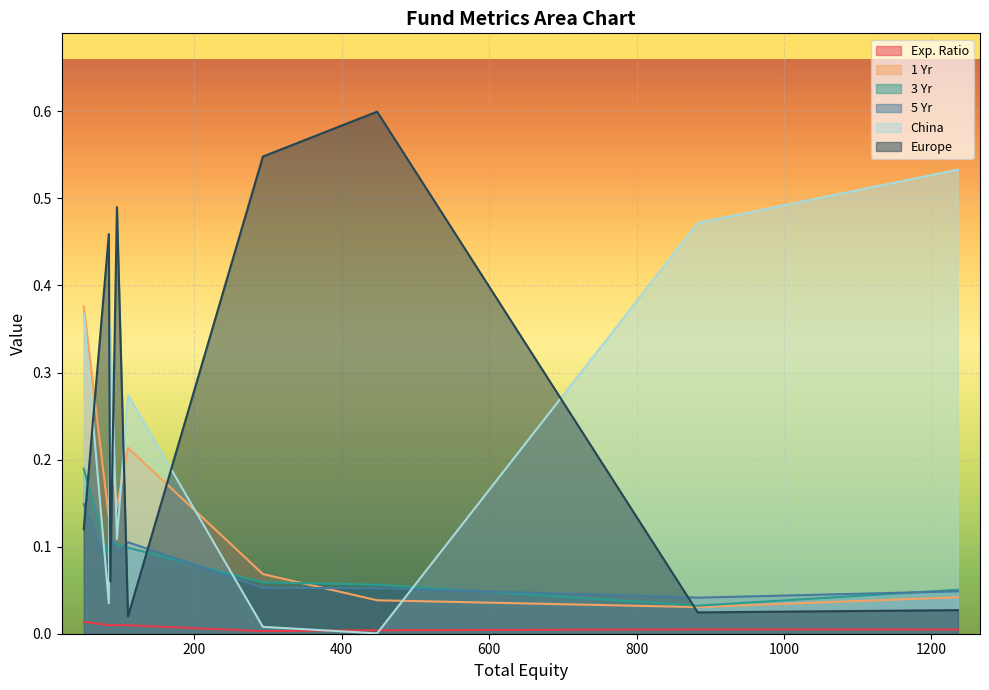

Rank the categories by China value from highest to lowest.

GMF, EEMA, ARTYX, FEMKX, FPBFX, FIVFX, FIGFX, IMTM, EFG